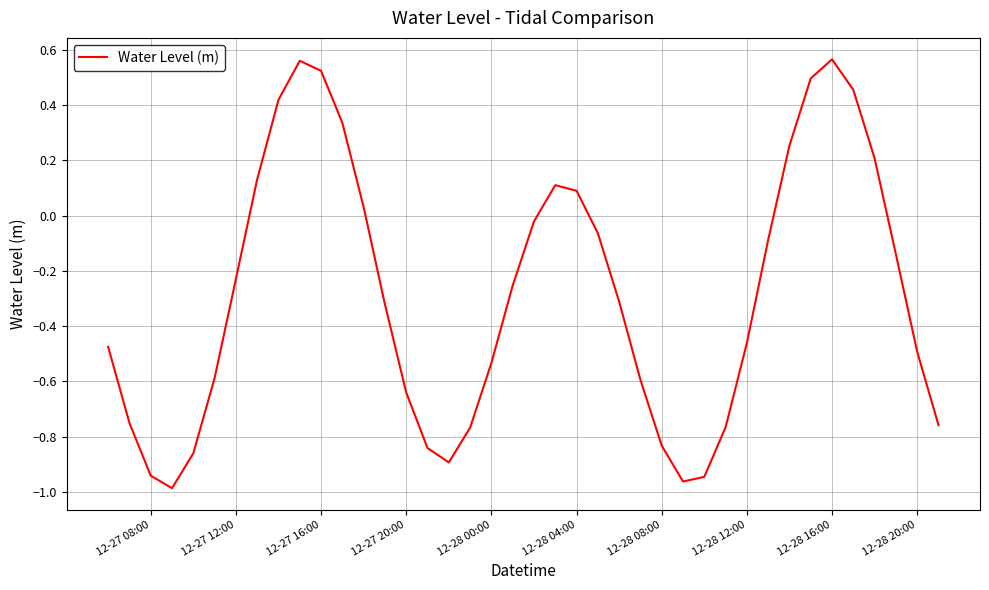

What is the difference between the maximum and minimum values?

1.6